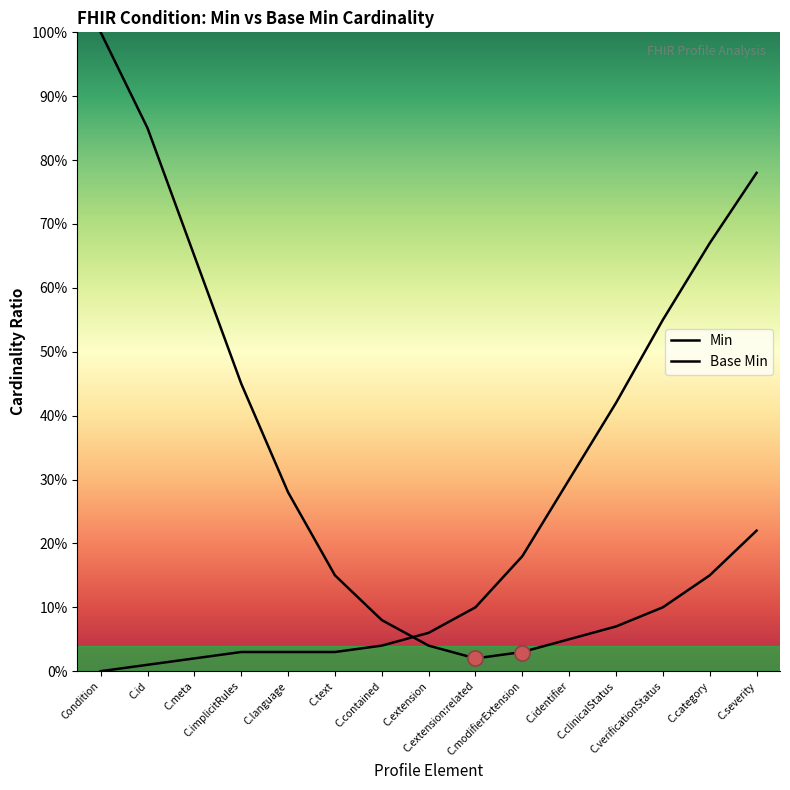

Which series has the largest total across all categories?

Min